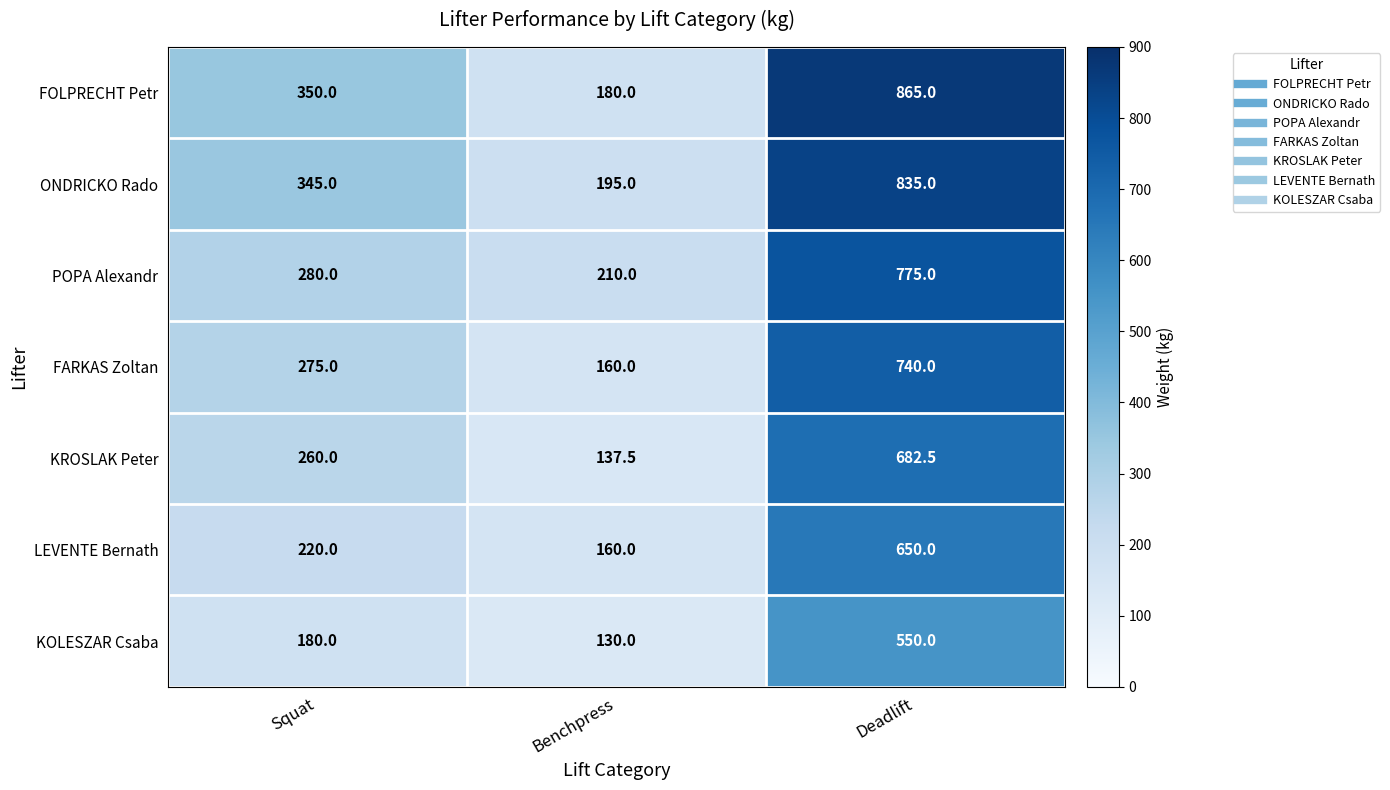

How many values in the FARKAS Zoltan series are below 275?

1